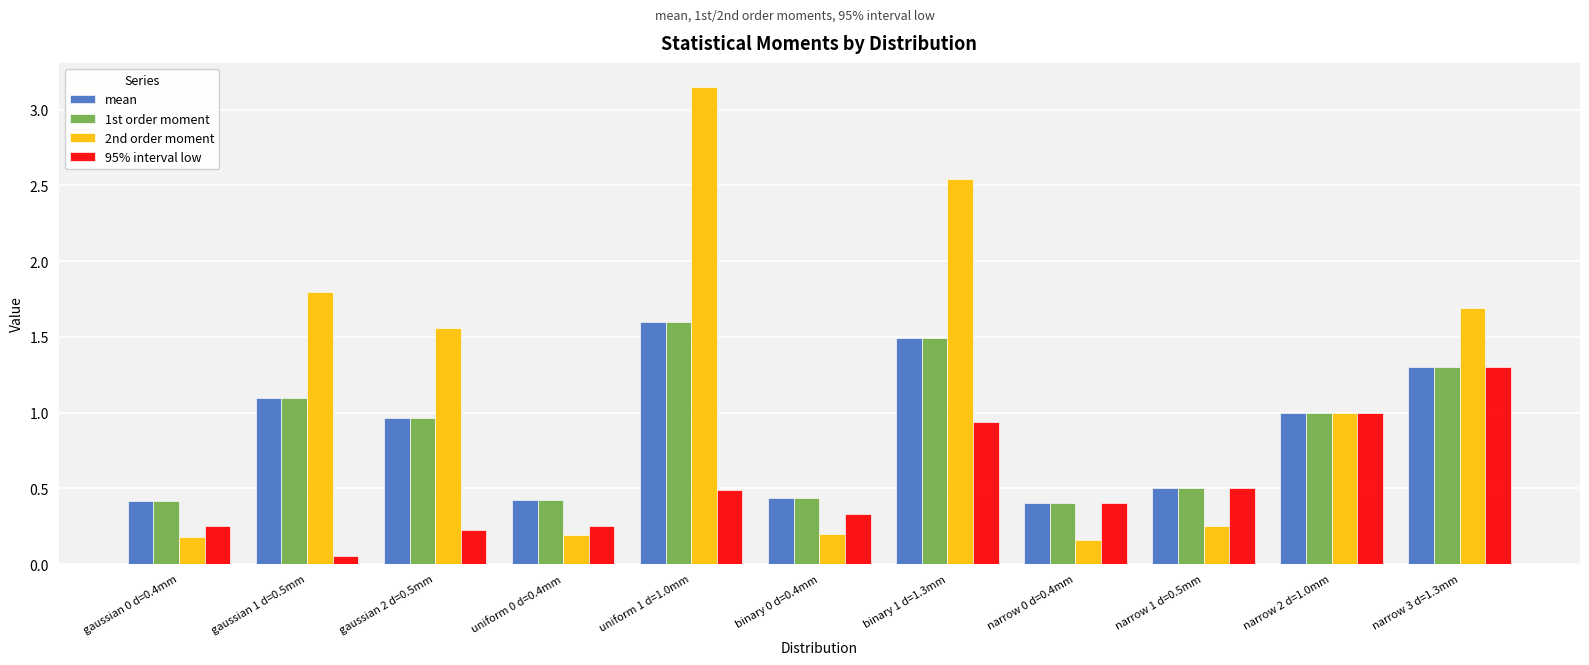

What is the label of the 7th bar from the left?

binary 1 d=1.3mm